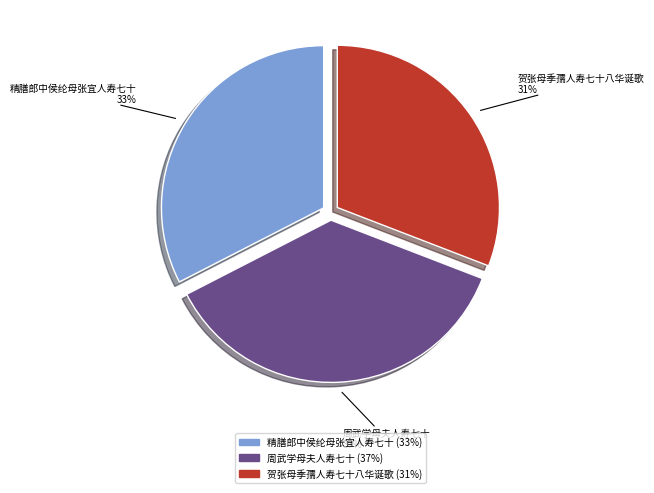

Between 精膳郎中侯纶母张宜人寿七十 and 贺张母季孺人寿七十八华诞歌, which is larger?

精膳郎中侯纶母张宜人寿七十